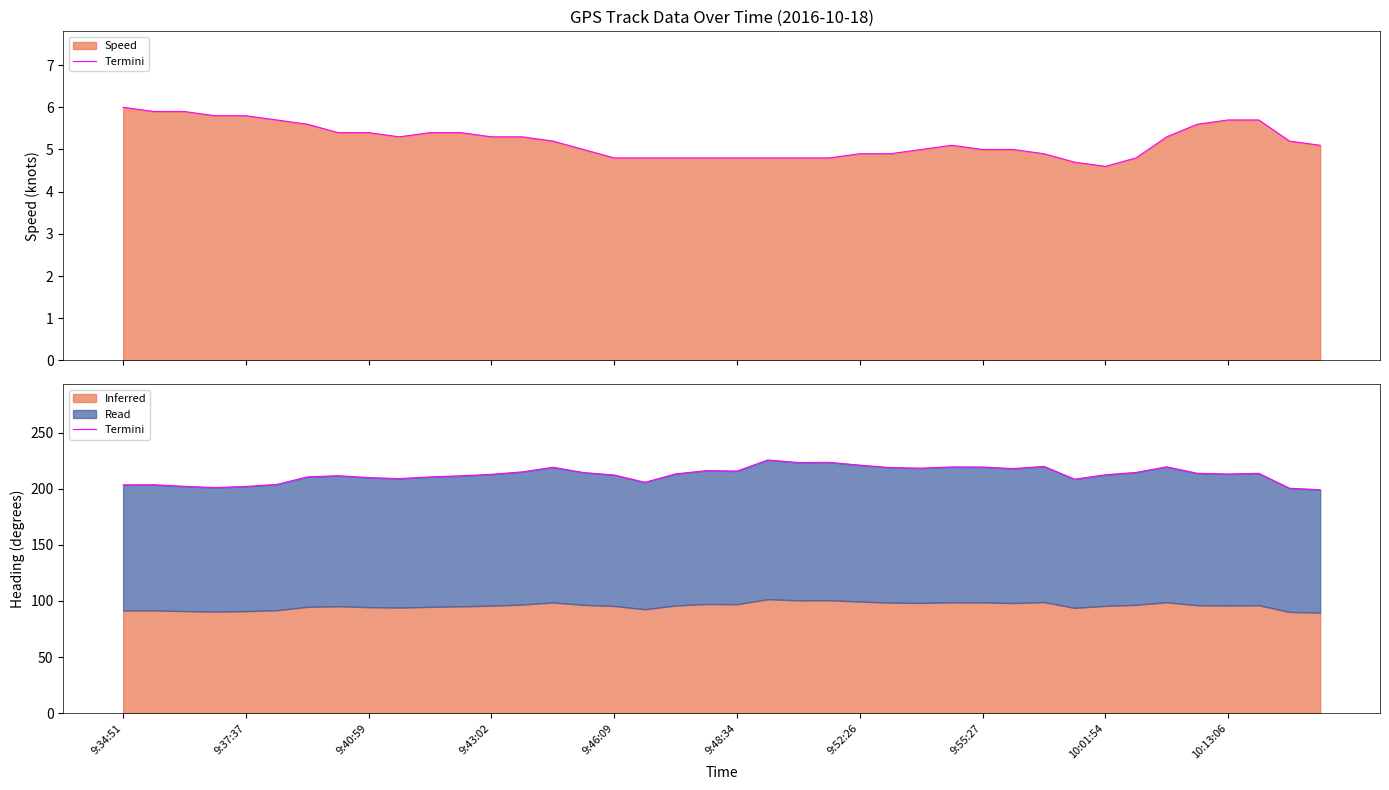

What is the value of the 14th point from the left?

215.0